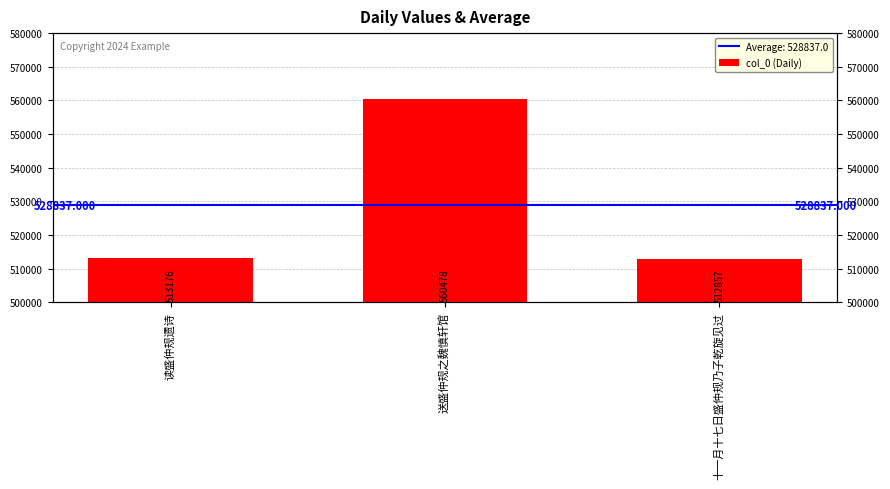

The chart shows a value of 560478 at 送盛仲规之魏慎轩馆. True or false?

True